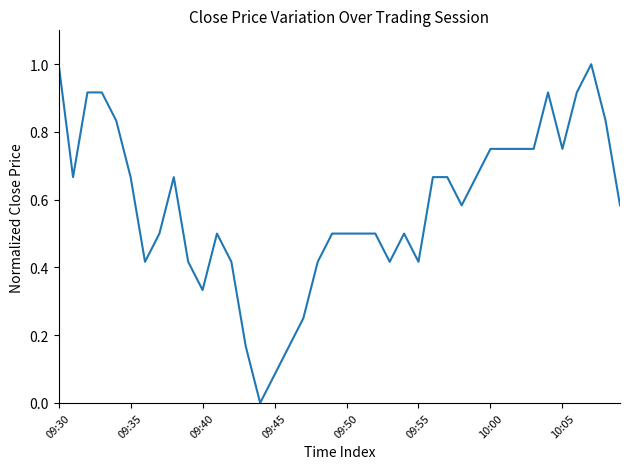

What is the maximum value shown in the chart?

1.0